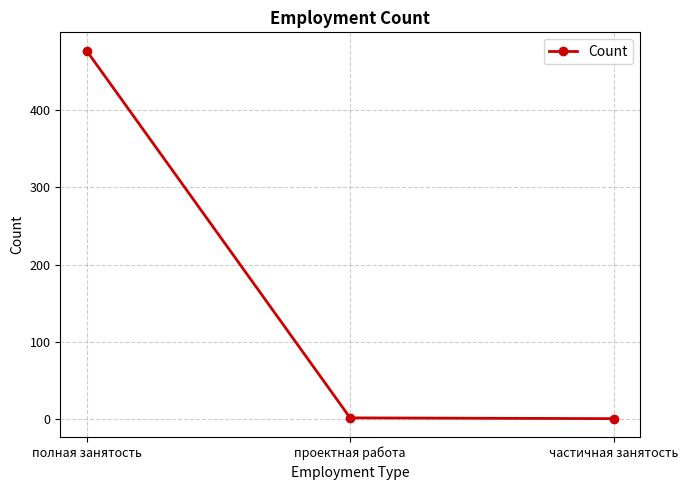

What is the change in value from полная занятость to частичная занятость?

-475